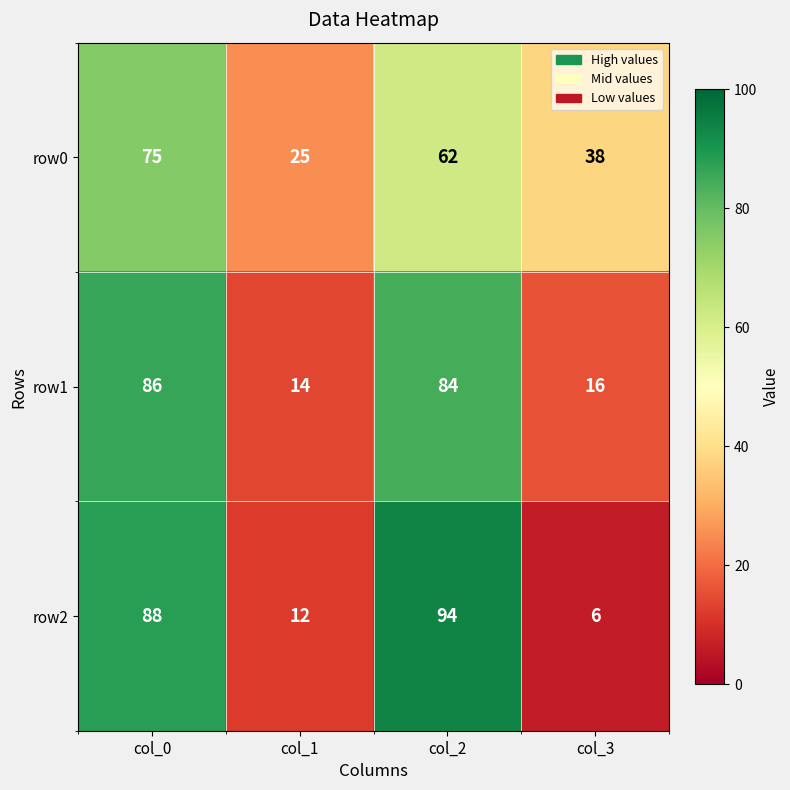

Which series has the largest range (max minus min)?

row2